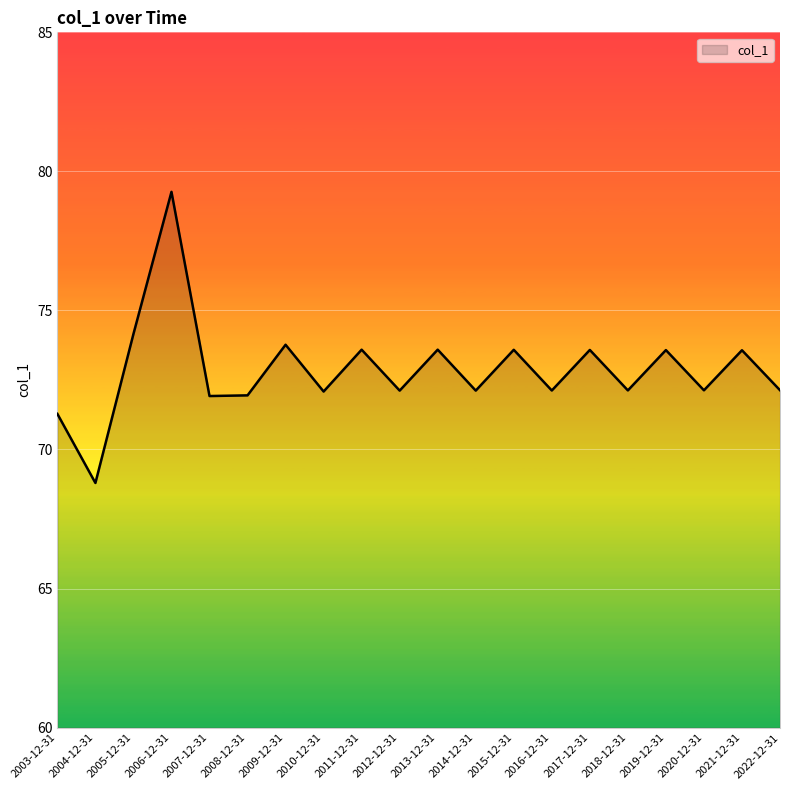

The value at 2018-12-31 is 44.5. True or false?

False